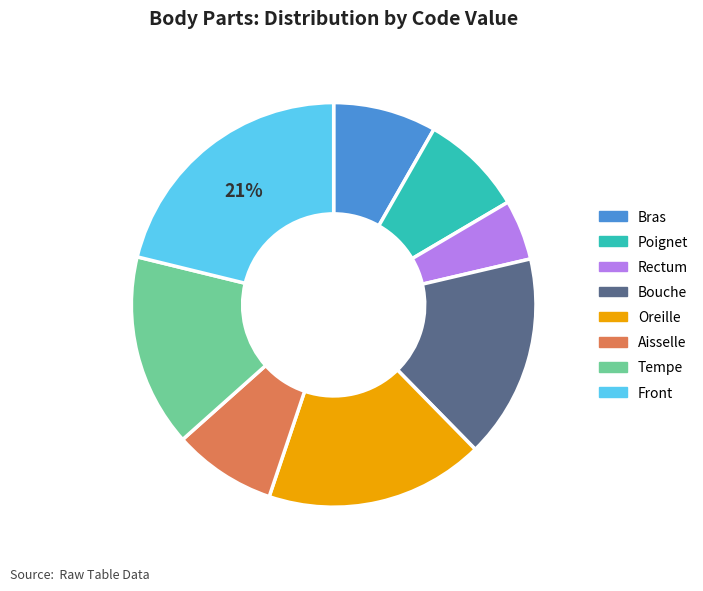

Approximately how many times larger is the value at Front compared to Oreille?

1.2